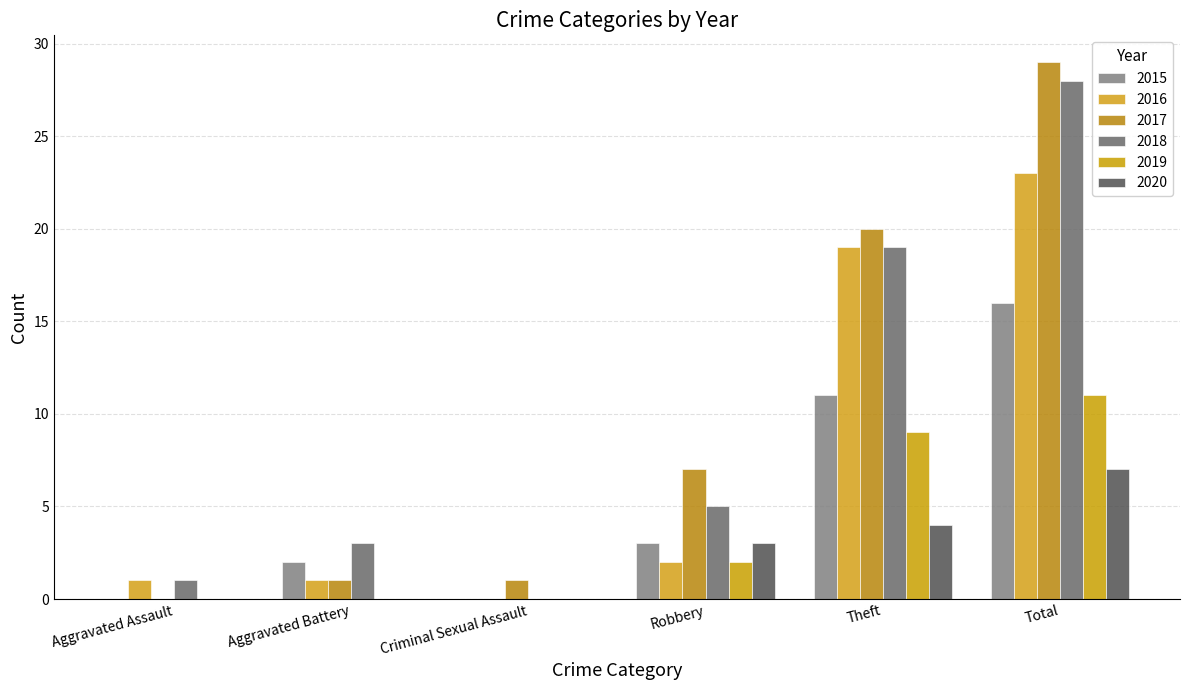

What is the label of the 2nd bar from the right?

Theft